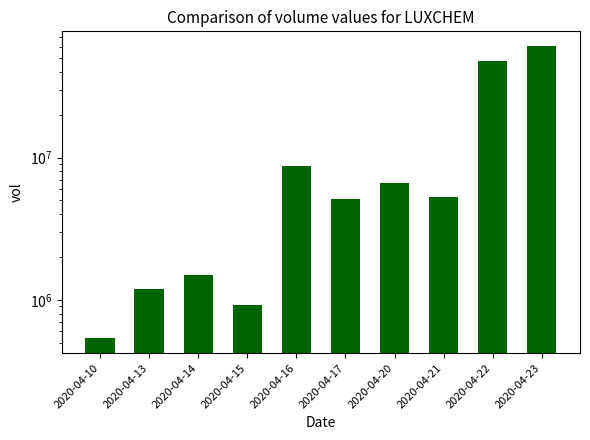

What is the sum of all values?

138416900